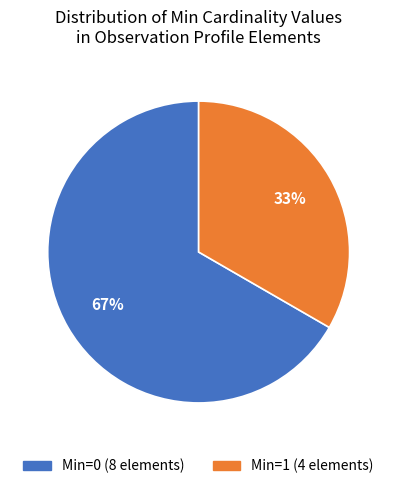

To the nearest percent, what is the average slice percentage?

50%